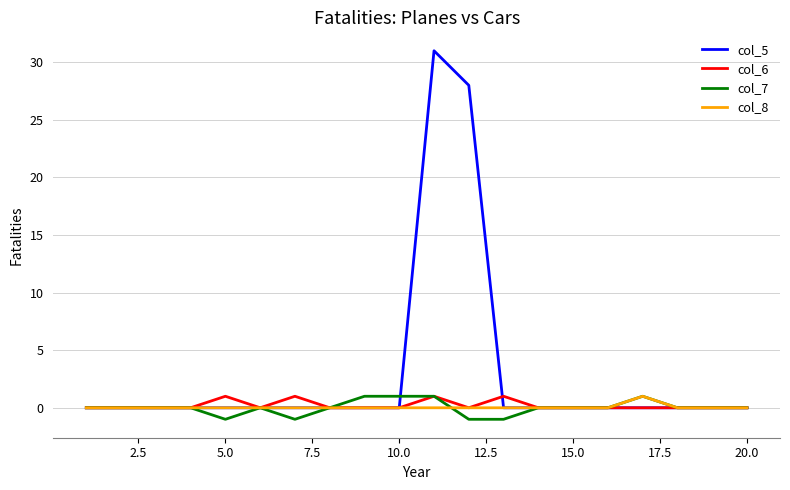

Which series has the largest total across all categories?

col_5